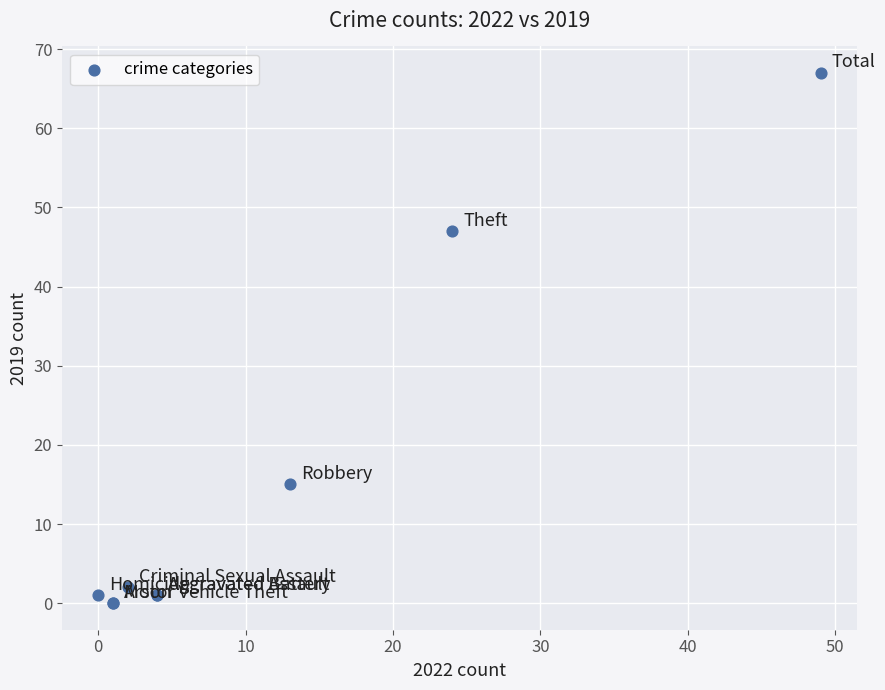

What Y value in the scatter plot is closest to 33?

47